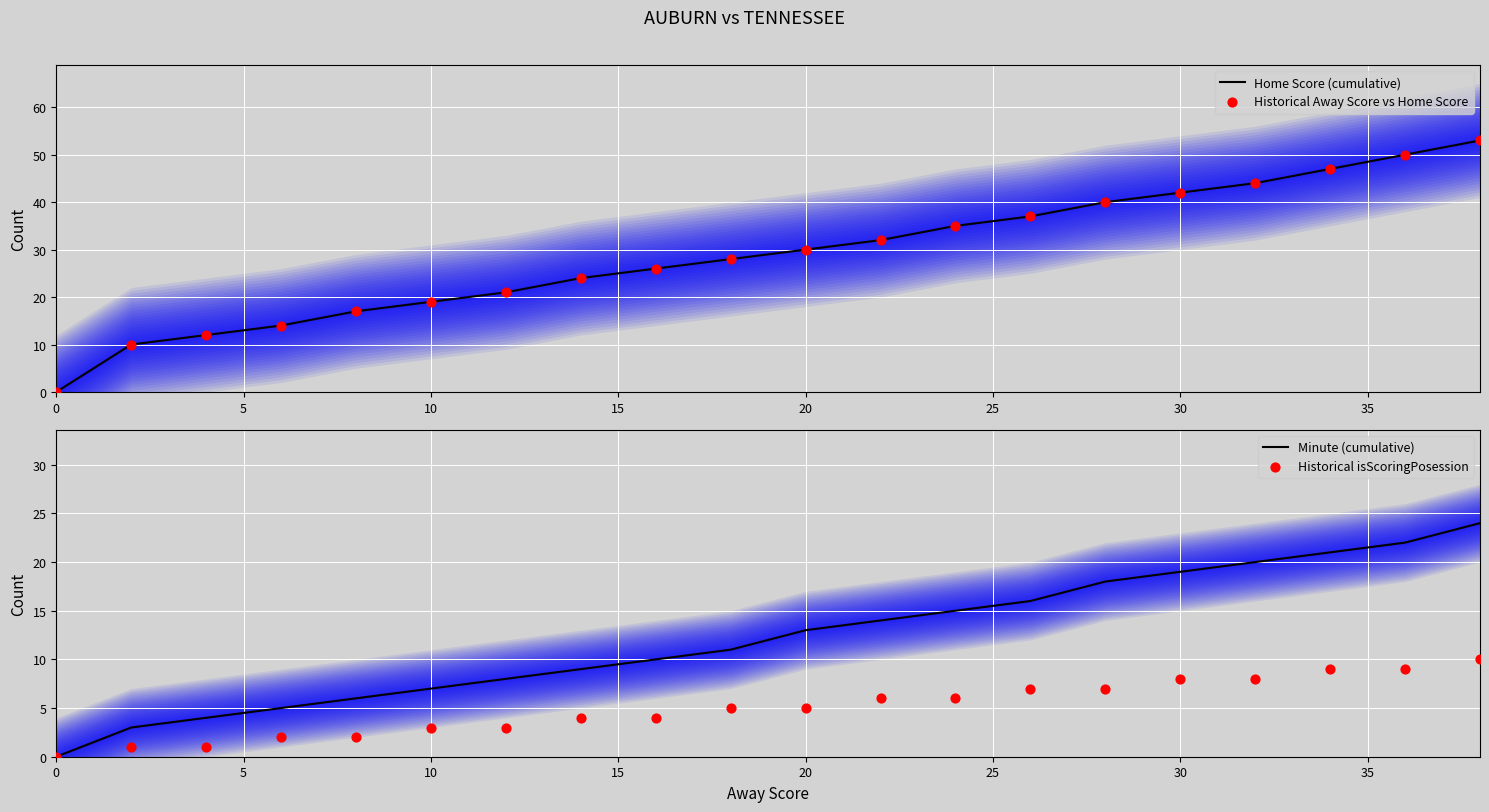

What is the maximum value for Home Score (cumulative)?

53